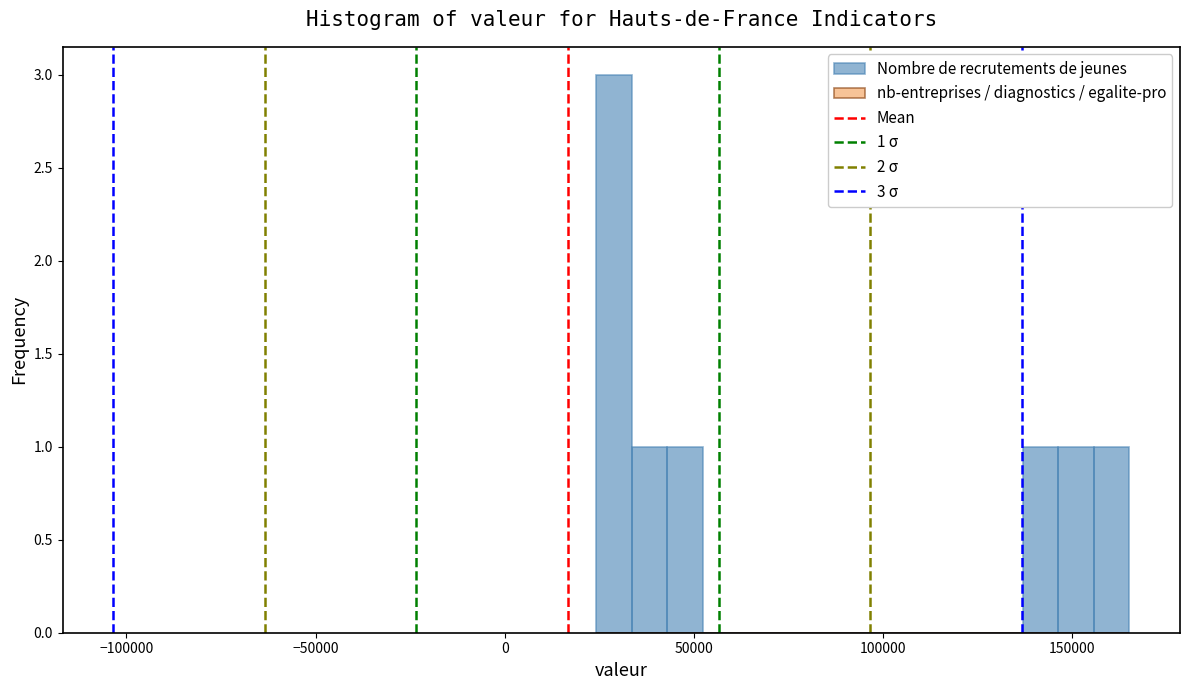

Around what value on the x-axis is the tallest bar? Give the approximate position of its centre, as read against the axis.

30000